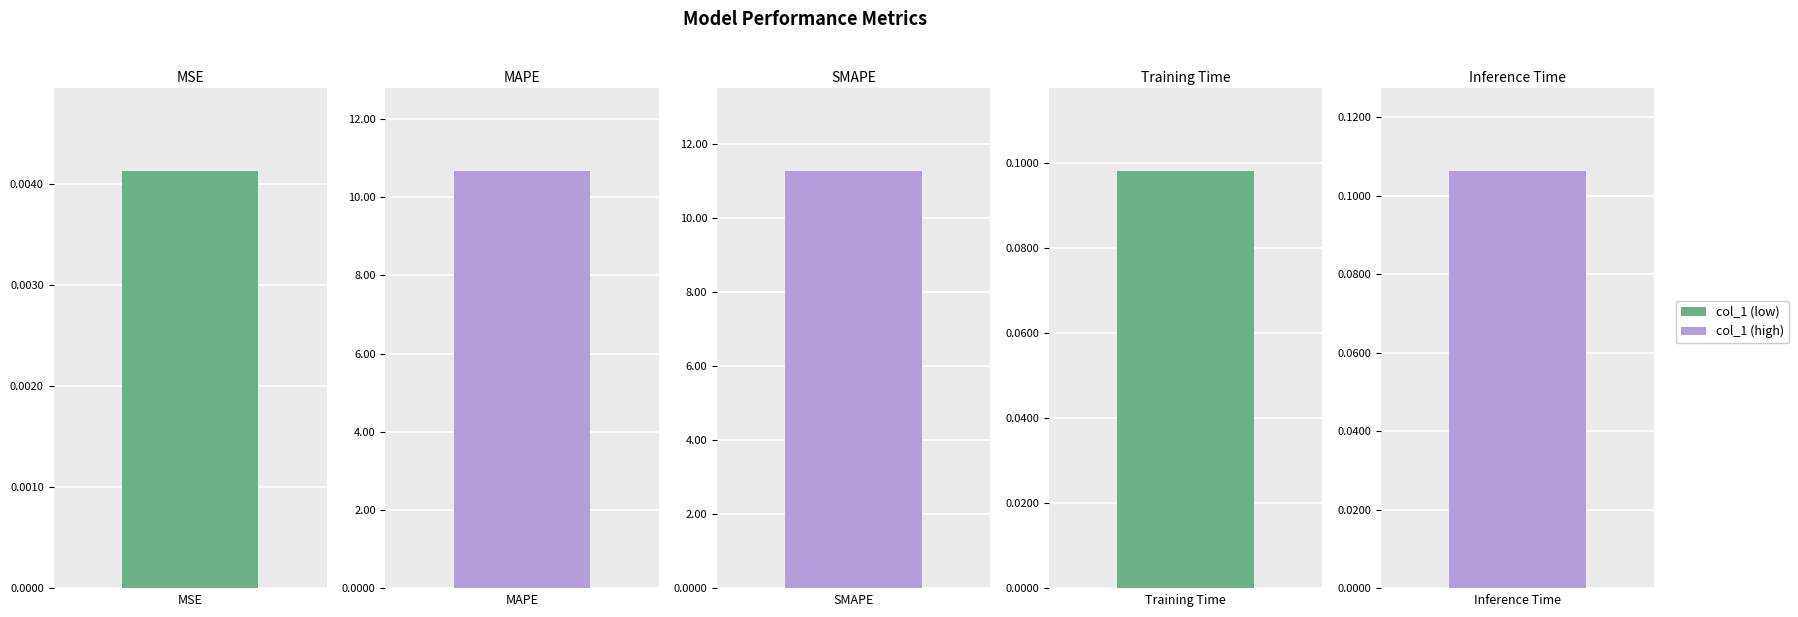

At which category does the chart reach its minimum across all series?

MSE